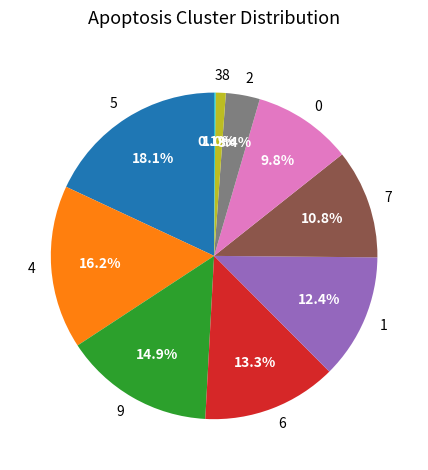

Which category has the biggest portion of the pie?

5